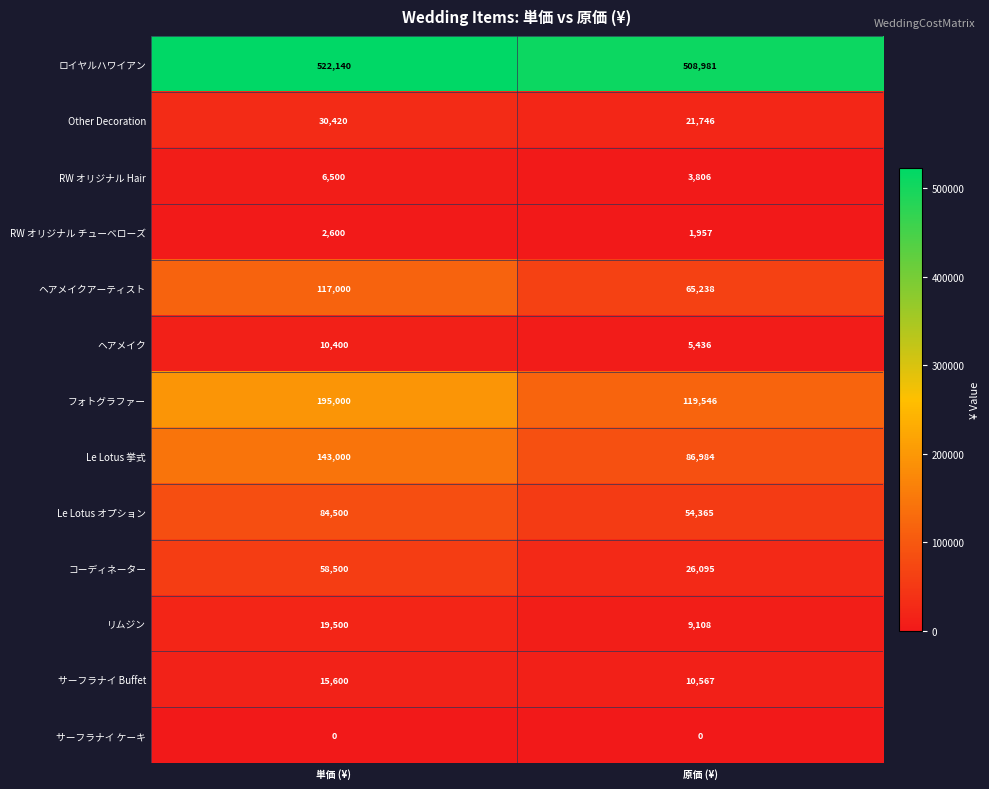

Reading right to left, list all the values displayed in this chart.

ロイヤルハワイアン: 原価 (¥)=508981	単価 (¥)=522140
Other Decoration: 原価 (¥)=21746	単価 (¥)=30420
RW オリジナル Hair: 原価 (¥)=3806	単価 (¥)=6500
RW オリジナル チューベローズ: 原価 (¥)=1957	単価 (¥)=2600
ヘアメイクアーティスト: 原価 (¥)=65238	単価 (¥)=117000
ヘアメイク: 原価 (¥)=5436	単価 (¥)=10400
フォトグラファー: 原価 (¥)=119546	単価 (¥)=195000
Le Lotus 挙式: 原価 (¥)=86984	単価 (¥)=143000
Le Lotus オプション: 原価 (¥)=54365	単価 (¥)=84500
コーディネーター: 原価 (¥)=26095	単価 (¥)=58500
リムジン: 原価 (¥)=9108	単価 (¥)=19500
サーフラナイ Buffet: 原価 (¥)=10567	単価 (¥)=15600
サーフラナイ ケーキ: 原価 (¥)=0	単価 (¥)=0